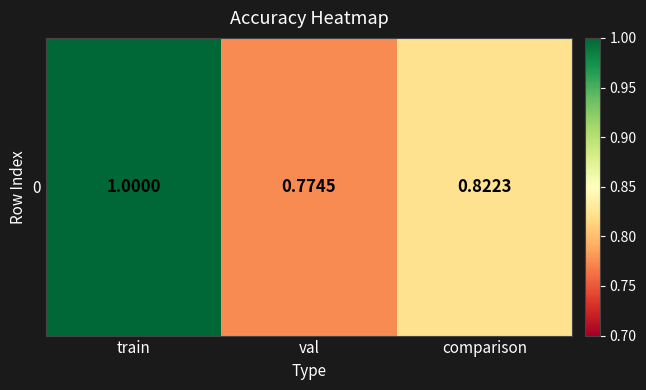

What is the ratio of the value at comparison to the value at train?

0.8